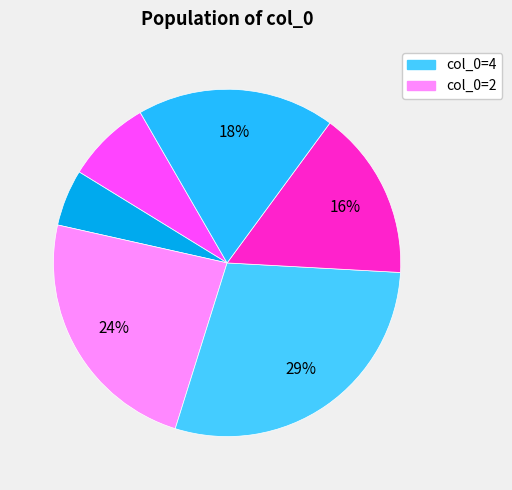

How many slices are in this pie chart?

6